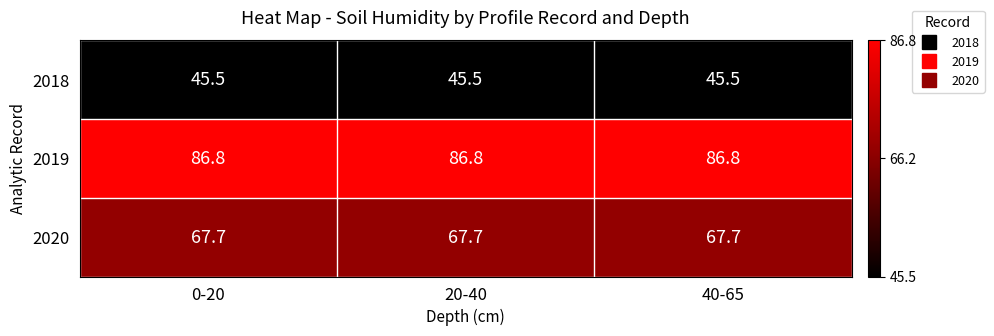

What is the sum of all 2018 values?

136.5